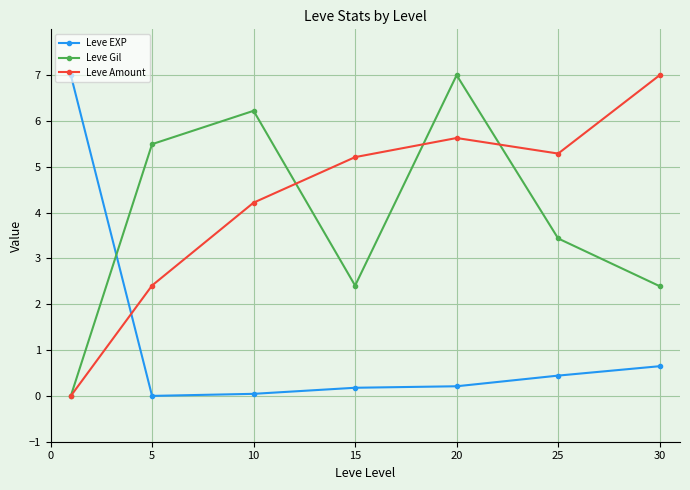

What is the maximum value shown in the chart?

7.0